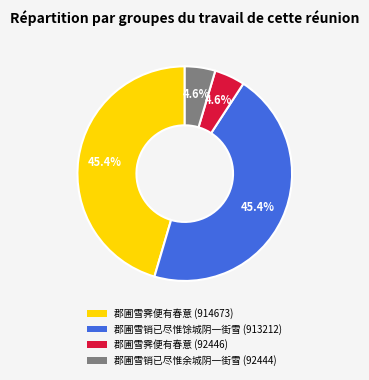

Is there a majority slice in this chart?

No